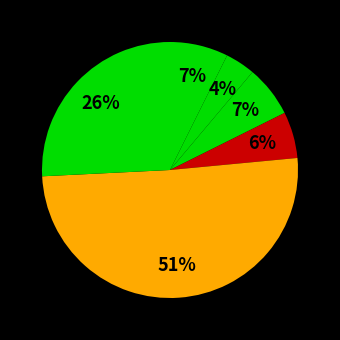

Is there a majority slice in this chart?

Yes